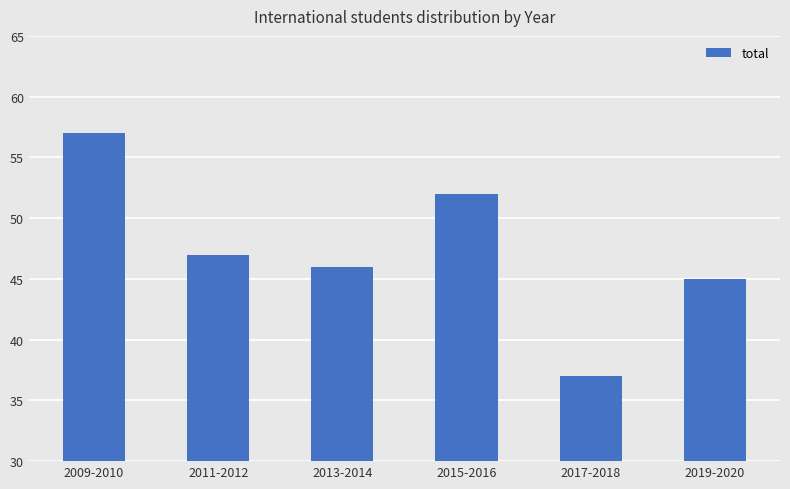

The chart shows a value of 47 at 2011-2012. True or false?

True